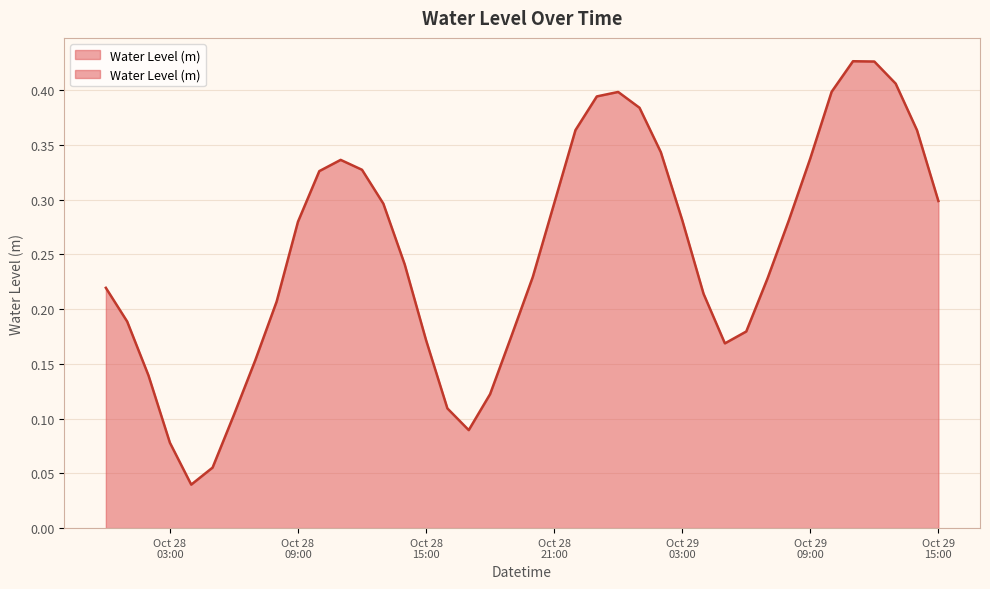

True or false: the data shows 0.1 at 2024-10-29 08:00:00.

False